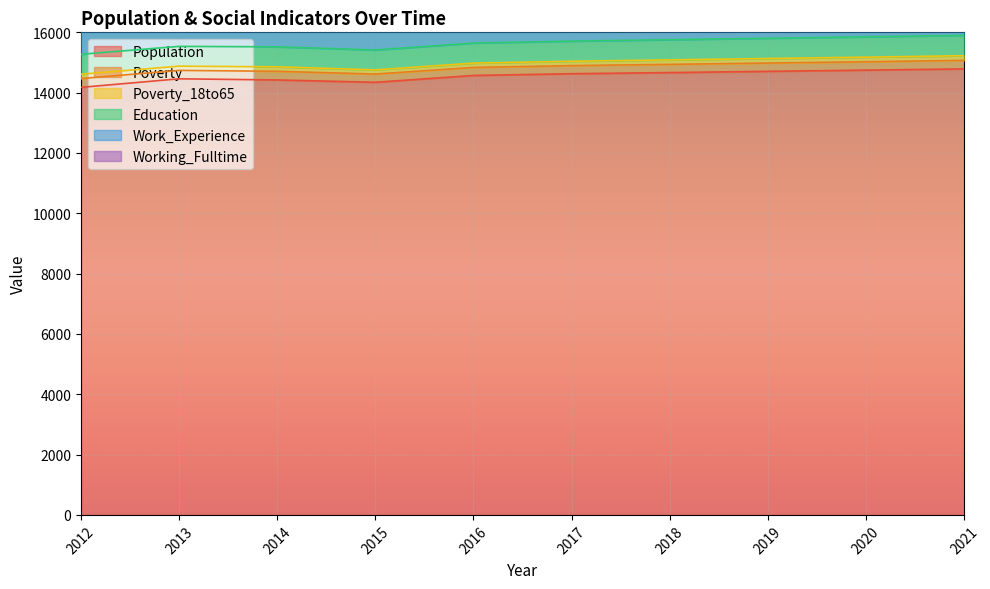

The Population series shows 14571 at 2016. True or false?

True